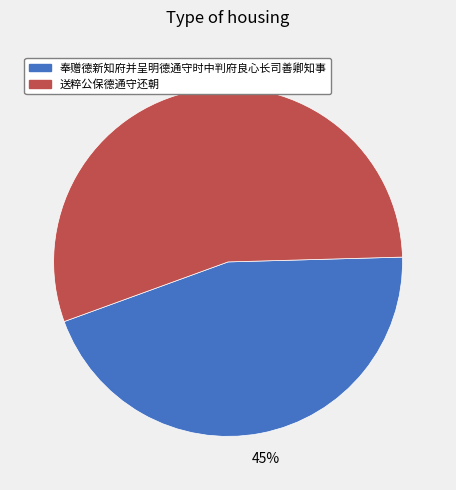

Is 奉赠德新知府并呈明德通守时中判府良心长司善卿知事 the majority of the pie?

No